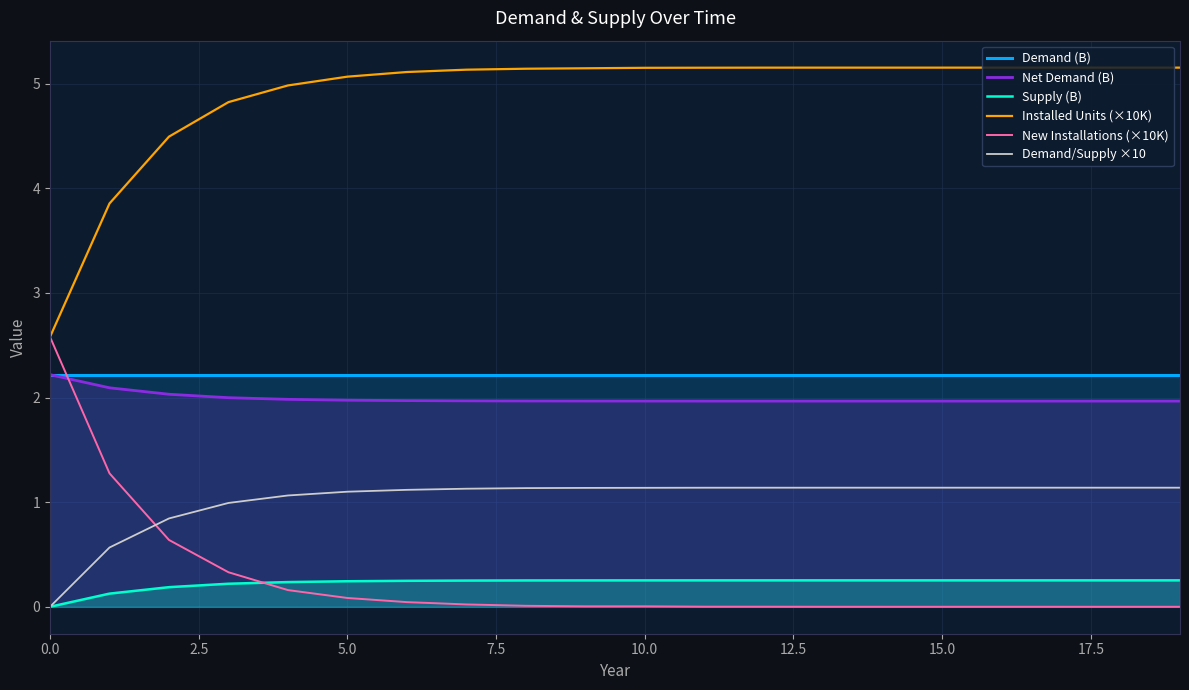

Reading left to right, what are all the values shown in this chart?

Demand (B): 2.2	2.2	2.2	2.2	2.2	2.2	2.2	2.2	2.2	2.2	2.2	2.2	2.2	2.2	2.2	2.2	2.2	2.2	2.2	2.2
Net Demand (B): 2.2	2.1	2.0	2.0	2.0	2.0	2.0	2.0	2.0	2.0	2.0	2.0	2.0	2.0	2.0	2.0	2.0	2.0	2.0	2.0
Supply (B): 0.0	0.1	0.2	0.2	0.2	0.2	0.2	0.3	0.3	0.3	0.3	0.3	0.3	0.3	0.3	0.3	0.3	0.3	0.3	0.3
Installed Units (×10K): 2.6	3.9	4.5	4.8	5.0	5.1	5.1	5.1	5.1	5.1	5.2	5.2	5.2	5.2	5.2	5.2	5.2	5.2	5.2	5.2
New Installations (×10K): 2.6	1.3	0.6	0.3	0.2	0.1	0.0	0.0	0.0	0.0	0.0	0.0	0.0	0.0	0.0	0.0	0.0	0.0	0.0	0.0
Demand/Supply ×10: 0.0	0.6	0.8	1.0	1.1	1.1	1.1	1.1	1.1	1.1	1.1	1.1	1.1	1.1	1.1	1.1	1.1	1.1	1.1	1.1